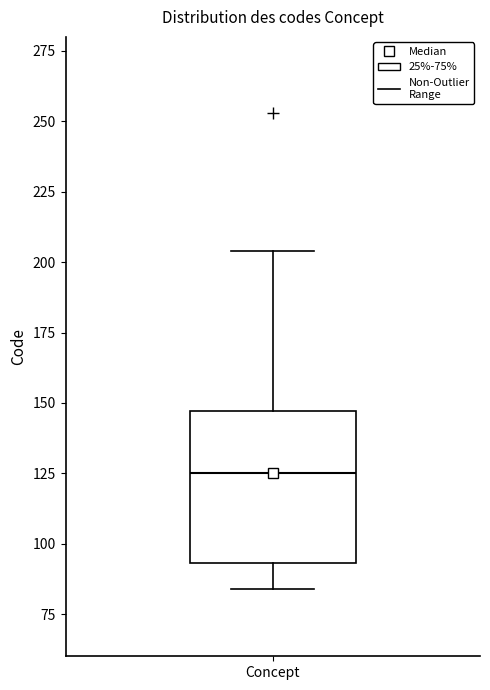

Read this box plot against the y-axis: the position of the median line, the range covered by the box, and the ends of both whiskers. The values are not printed on the chart, so give them approximately, as read against the axis.

median 125, box 95 to 145, whiskers 85 to 205